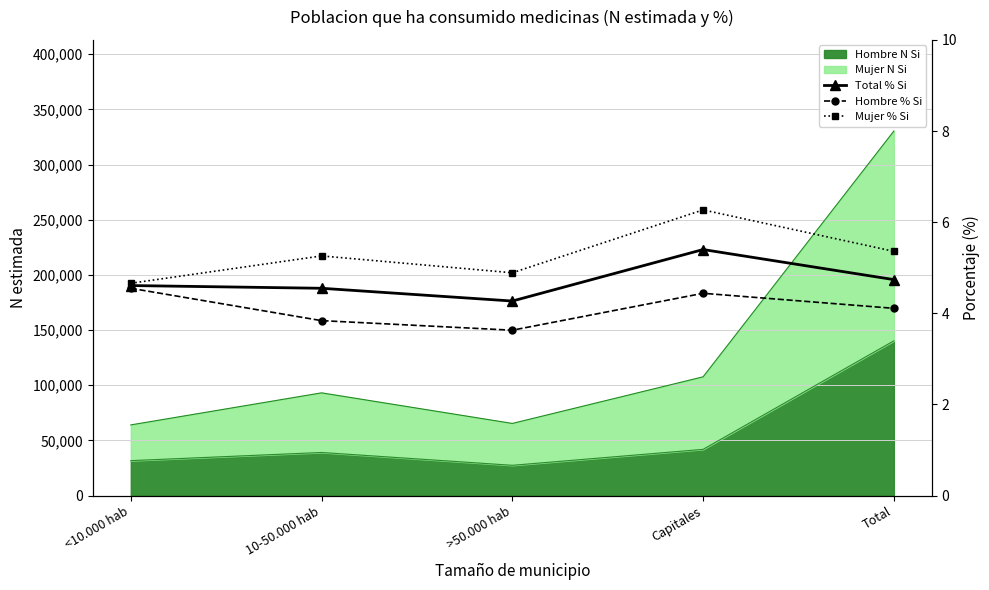

How many data points does each series have?

5